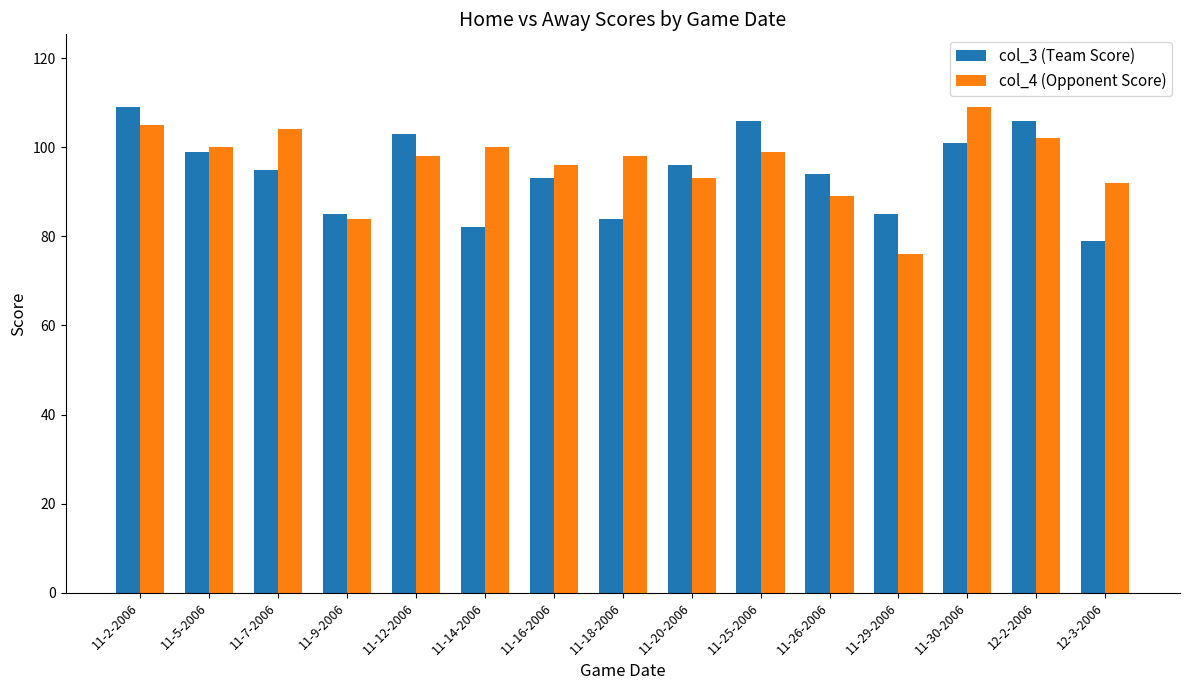

What is the difference between the highest and lowest values at 11-14-2006?

18